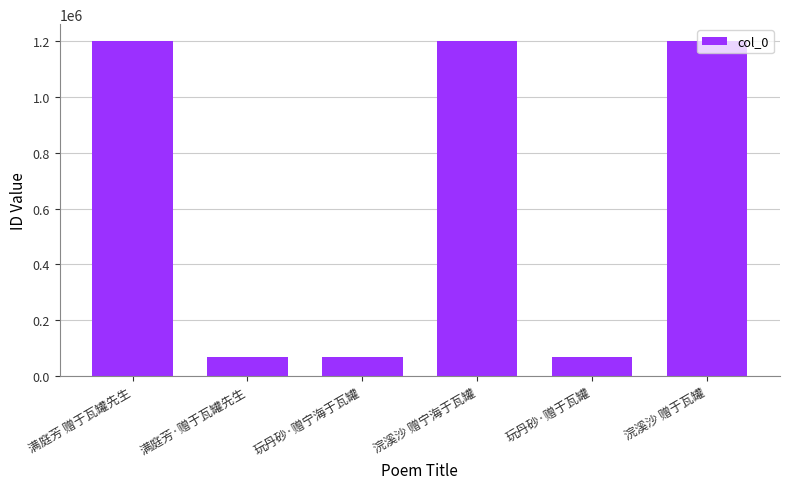

What is the minimum value shown in the chart?

68133